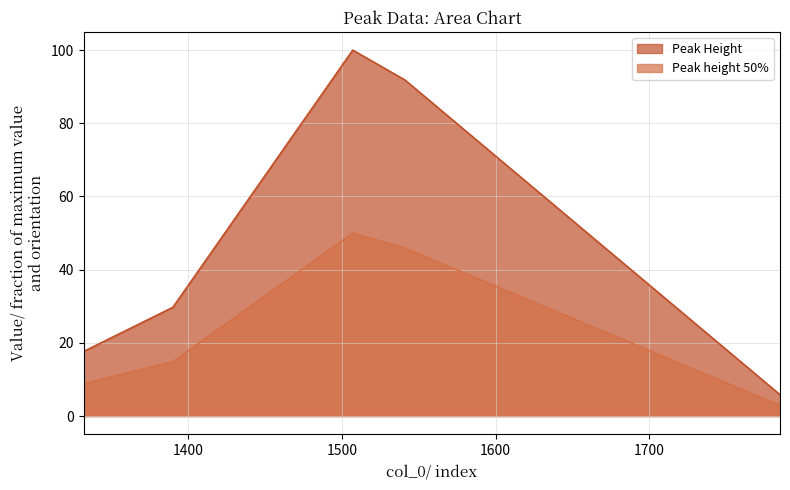

True or false: Peak Height and Peak height 50% intersect in this chart.

False